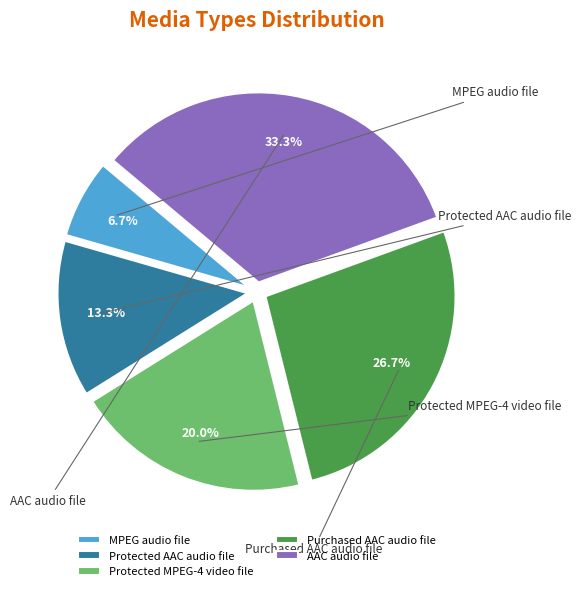

To the nearest percent, what portion does Protected AAC audio file represent?

13%